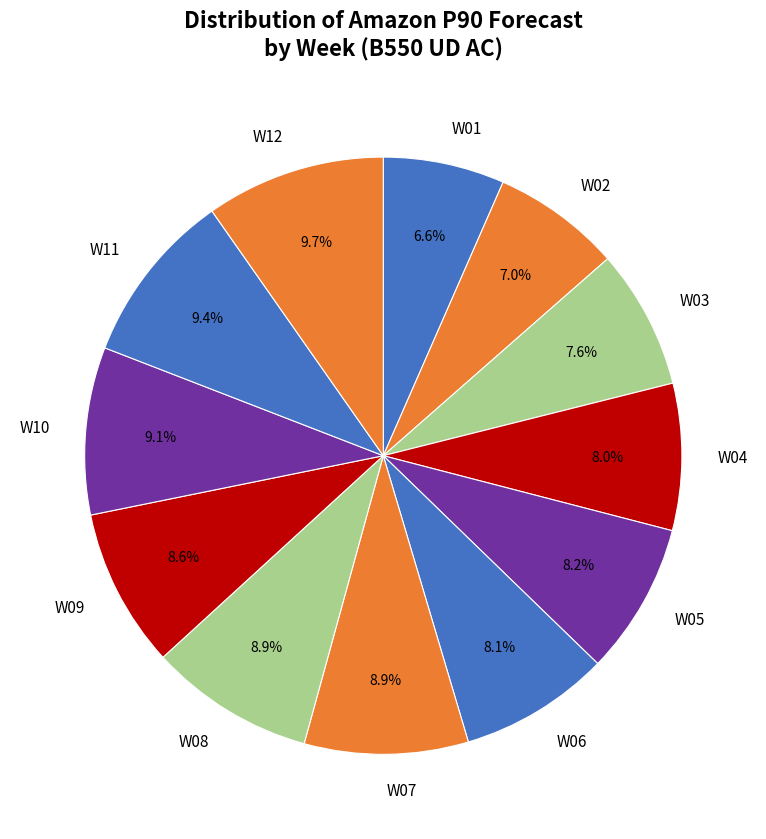

What percentage is the W10 slice, to the nearest percent?

9%